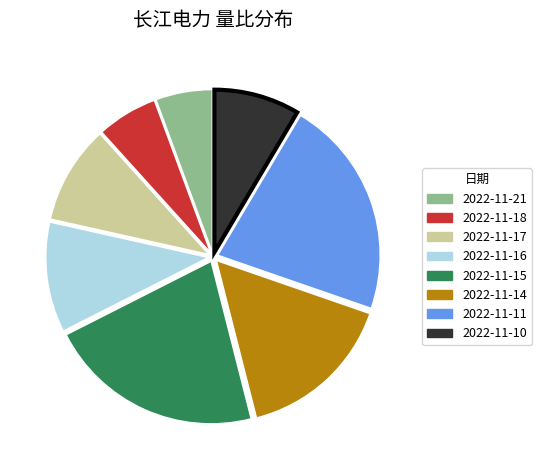

Is there any slice that represents more than half of the pie?

No